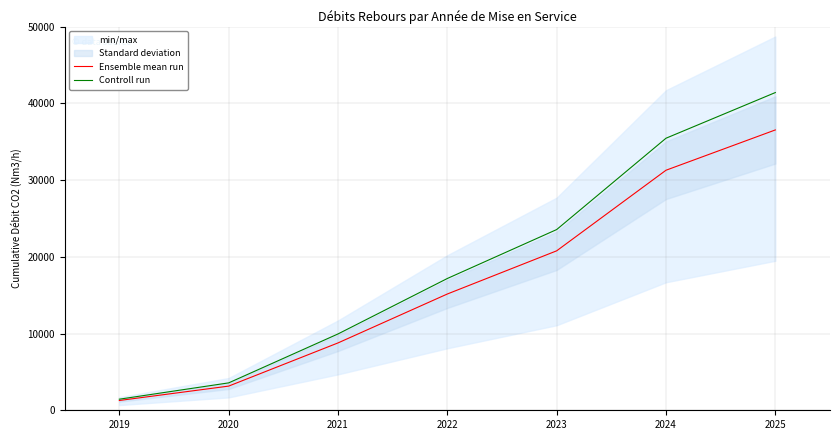

What is the maximum value shown in the chart?

41395